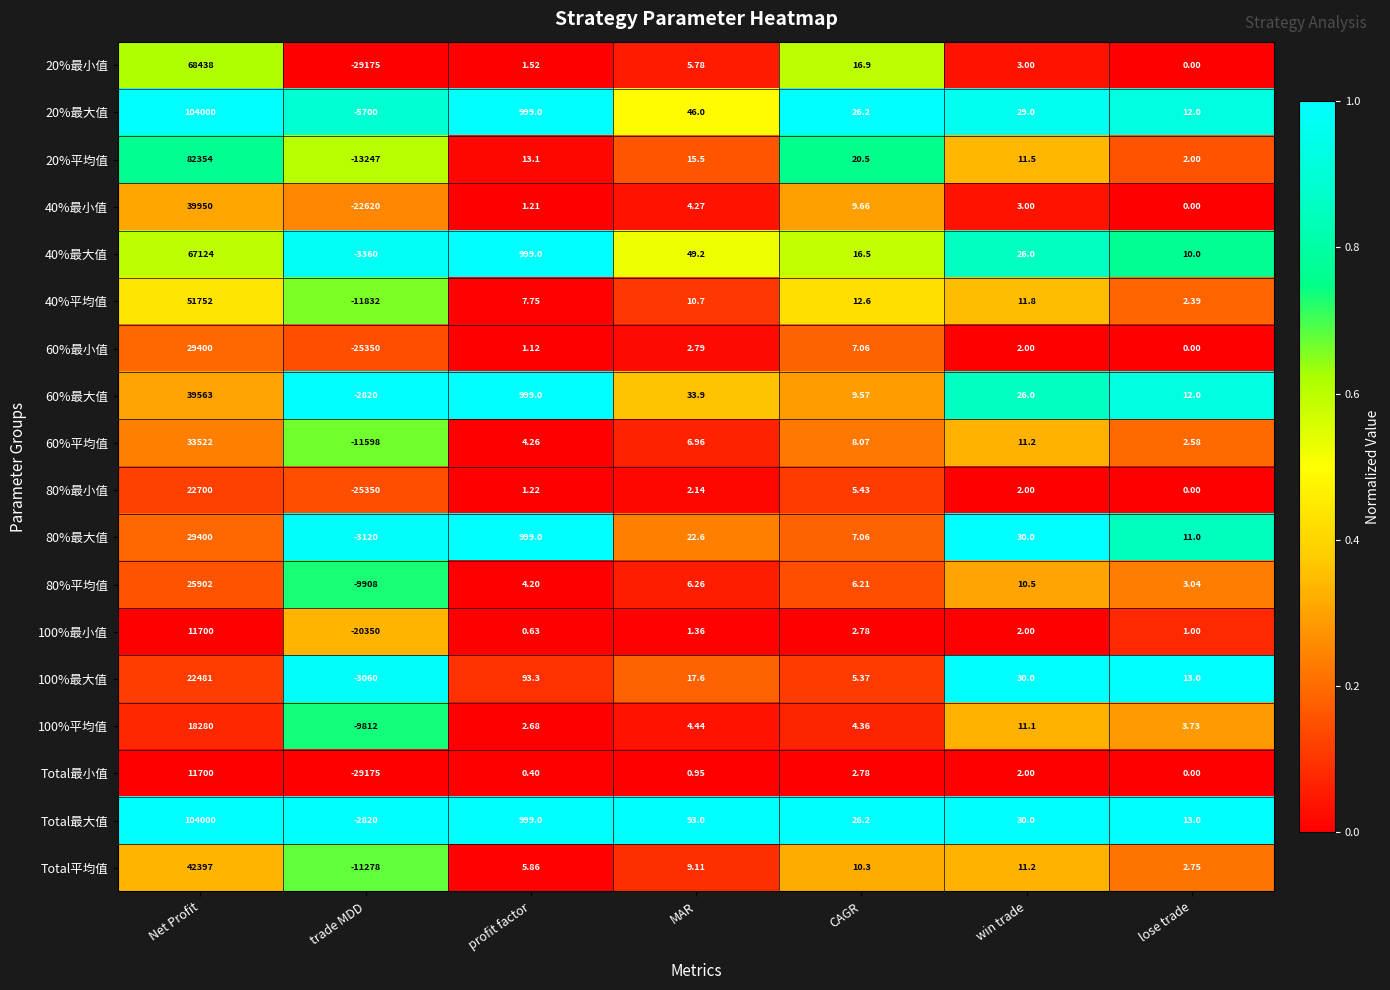

Which series changed the most between MAR and CAGR?

Total最大值